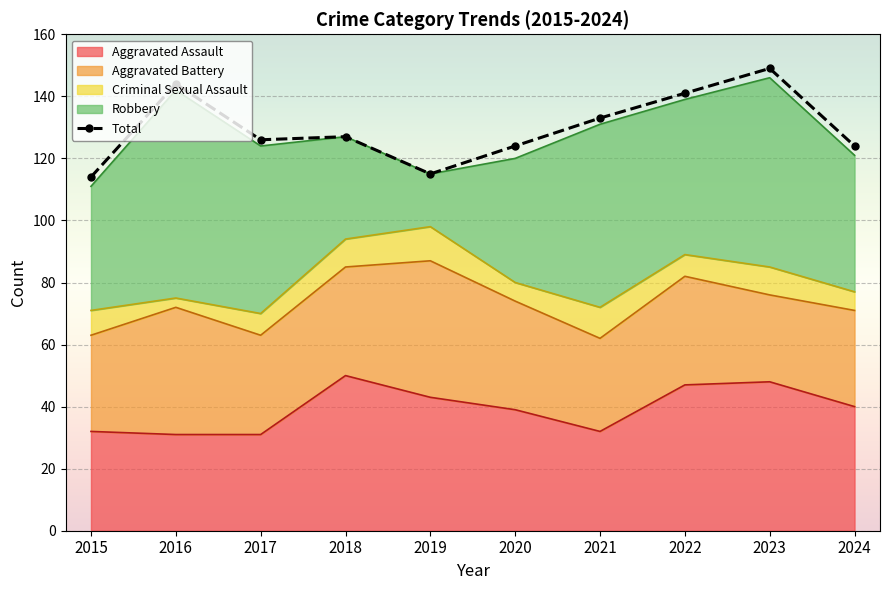

What is the maximum value shown in the chart?

149